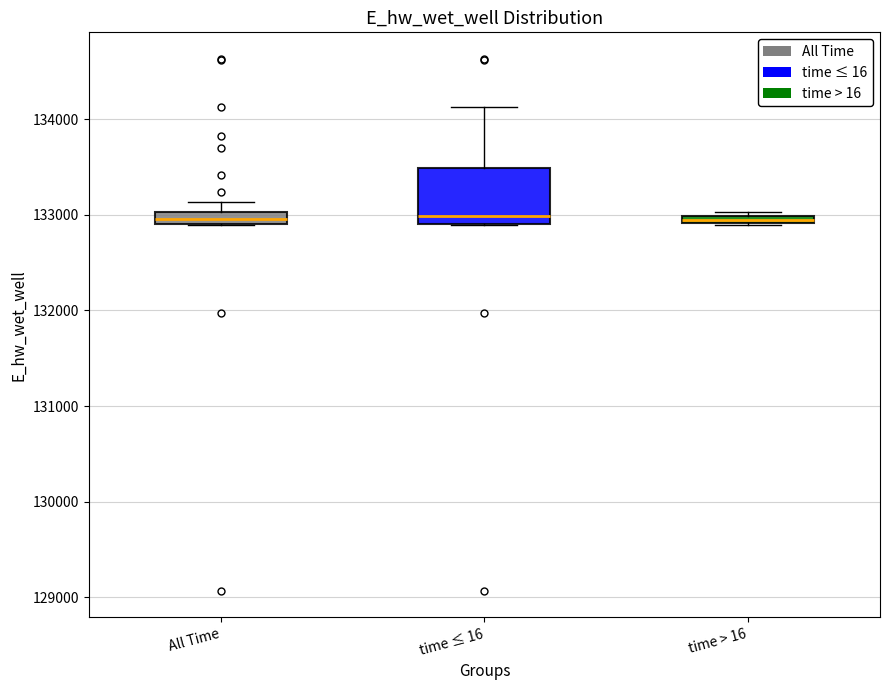

Where is the lower edge of the box for All Time on the y-axis? The values are not printed on the chart, so give them approximately, as read against the axis.

132900